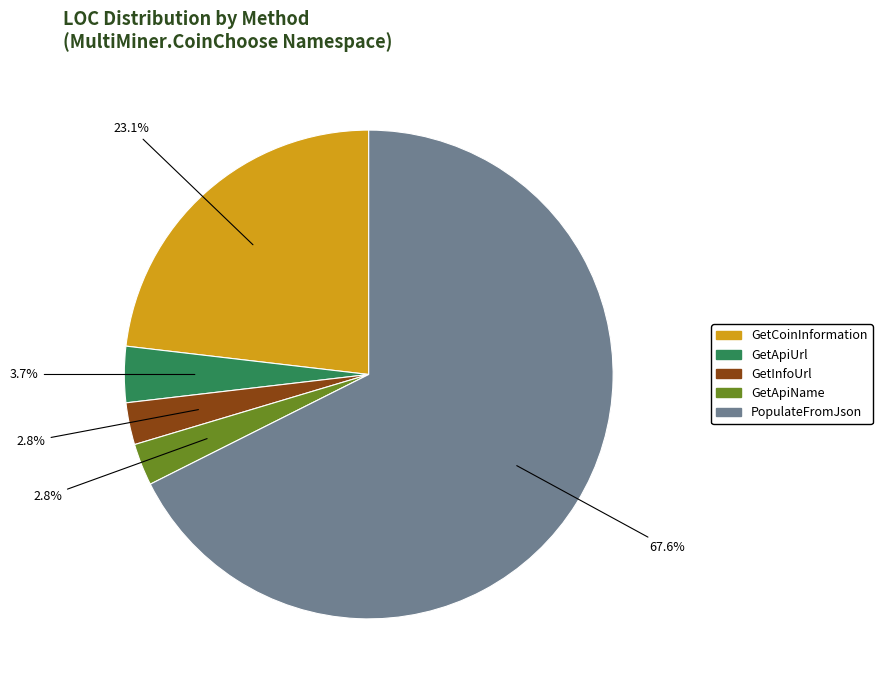

Does any single category account for the majority?

Yes